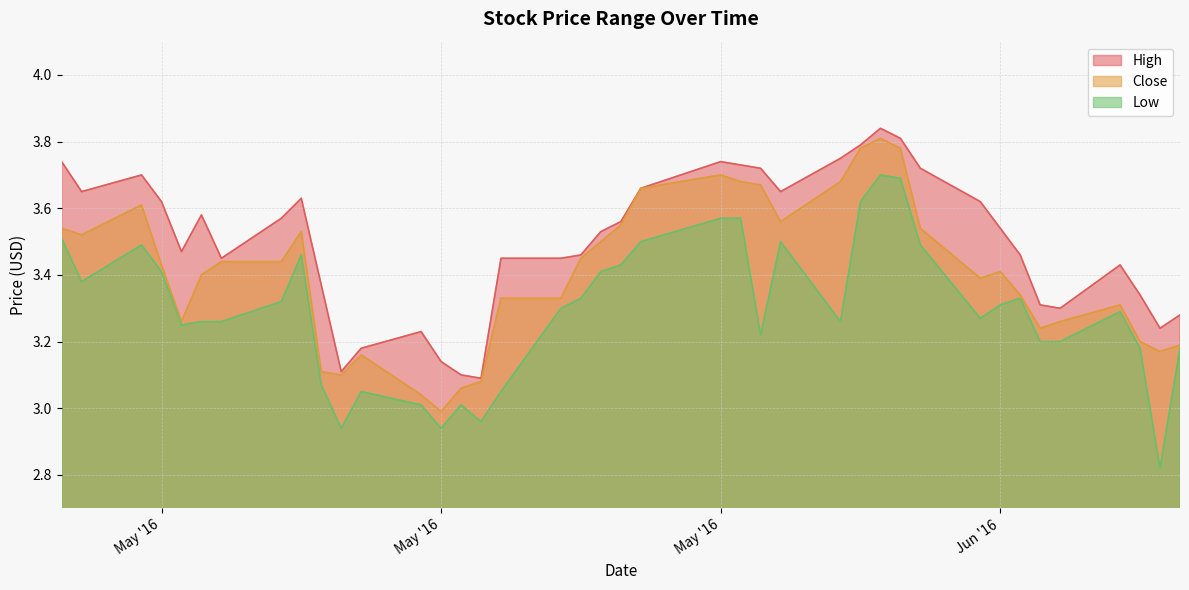

How many lines are shown in the chart?

3